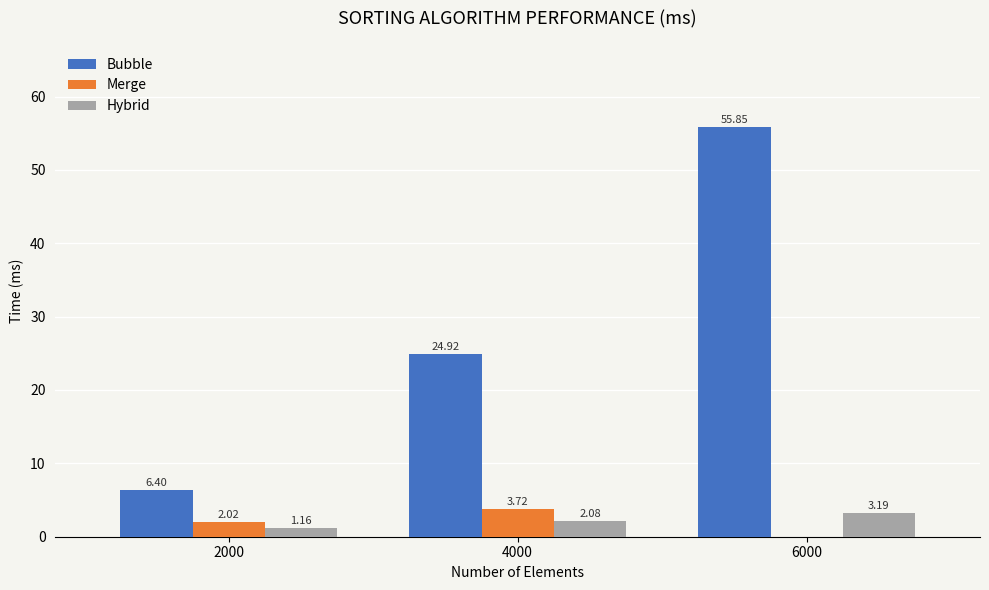

At how many categories does at least one series exceed 26?

1